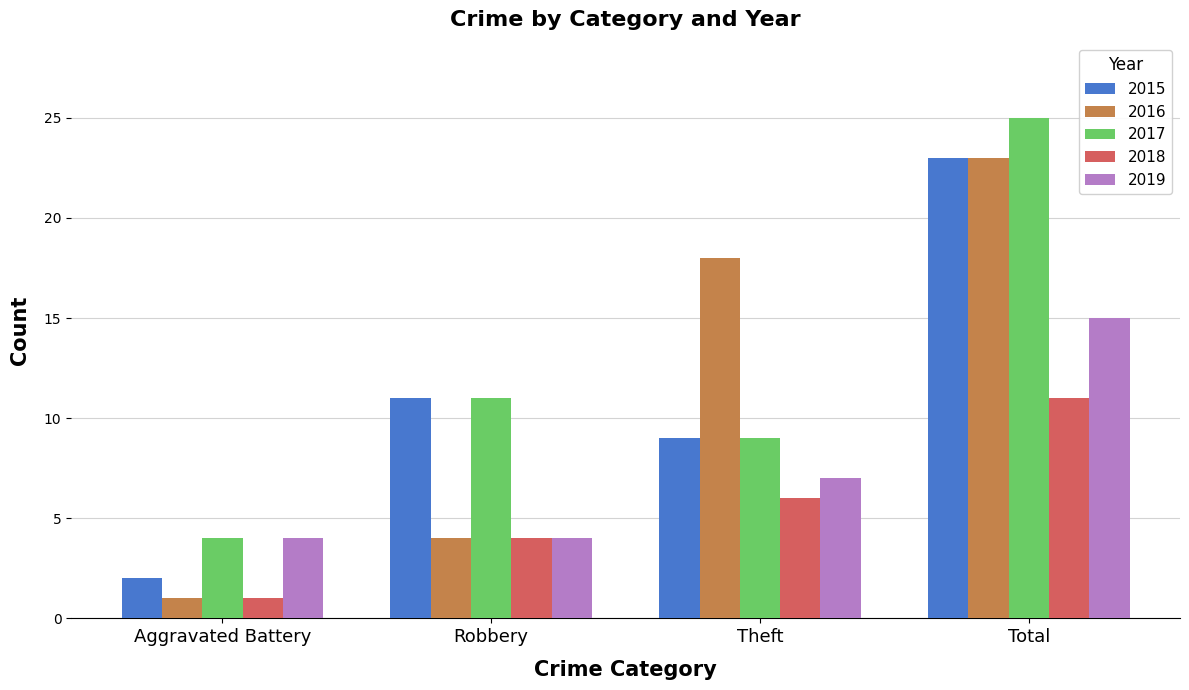

How many series are shown in this chart?

5